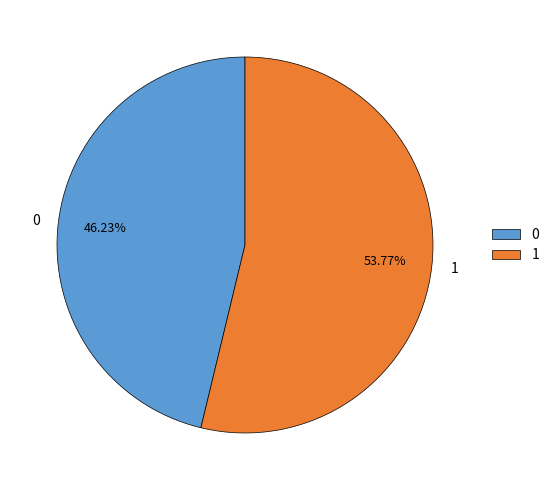

Is the sum of 0 and 1 greater than half?

Yes